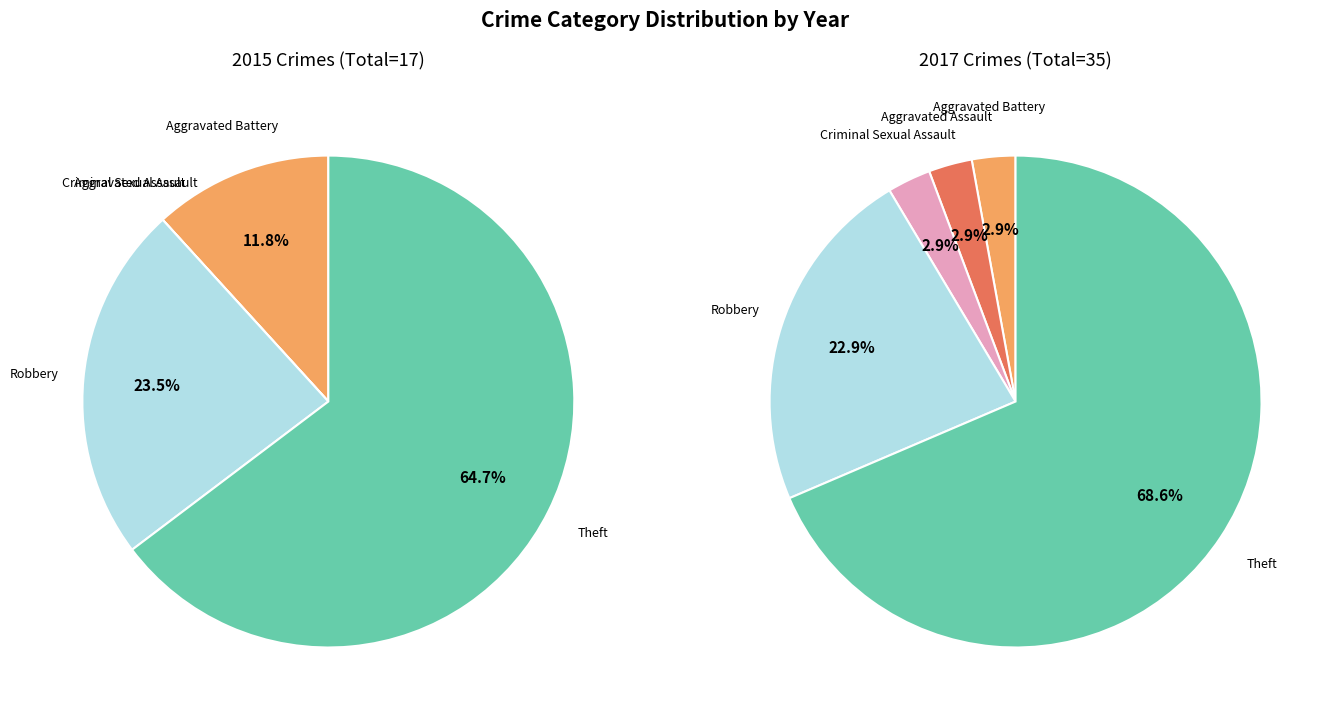

Which category has the biggest portion of the pie?

Theft